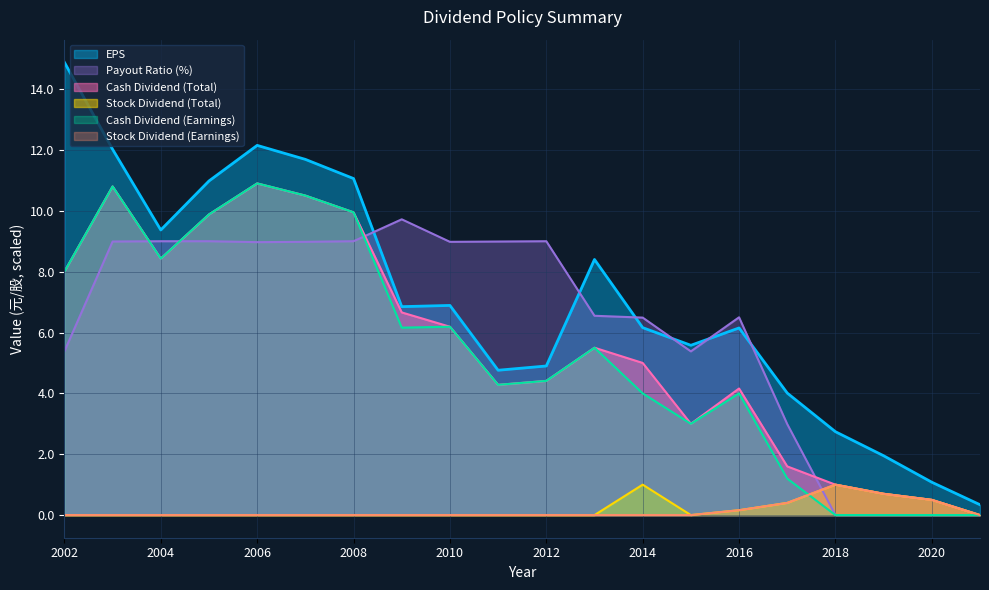

The value of Stock Dividend (Earnings) at 2009 is 0.4. True or false?

False